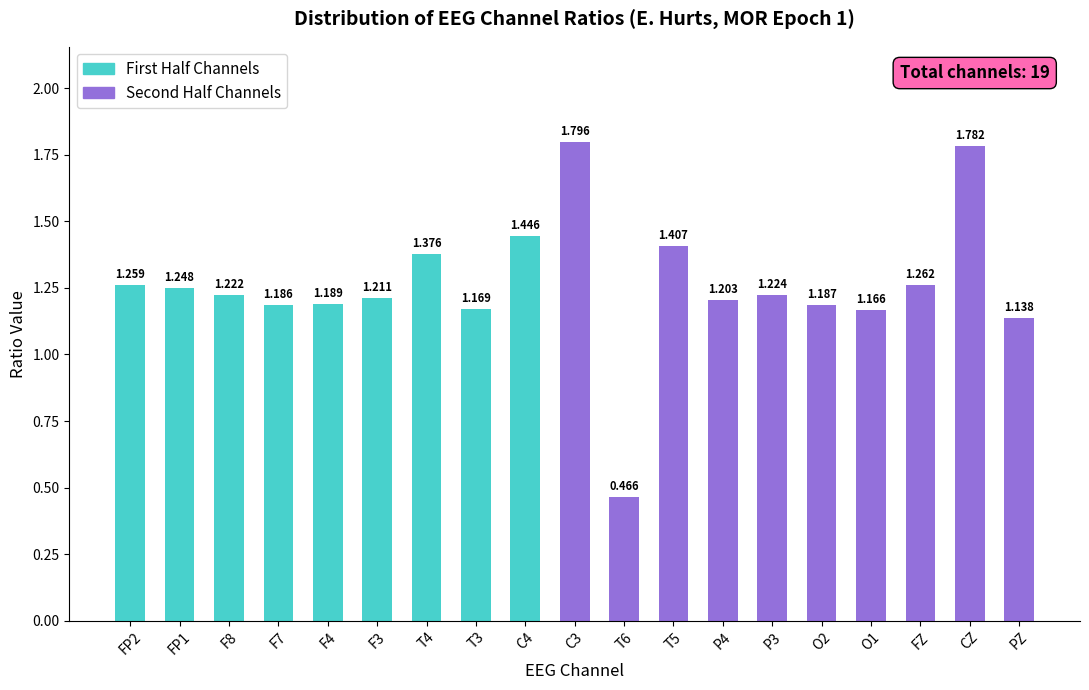

Approximately how many times larger is the value at T6 compared to F3?

0.4